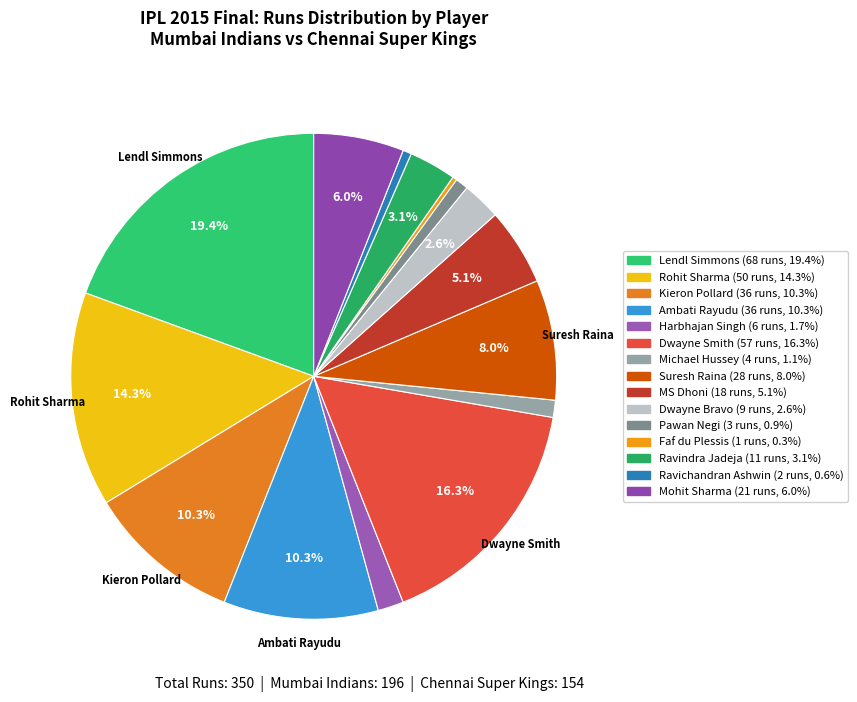

Does any single category account for the majority?

No